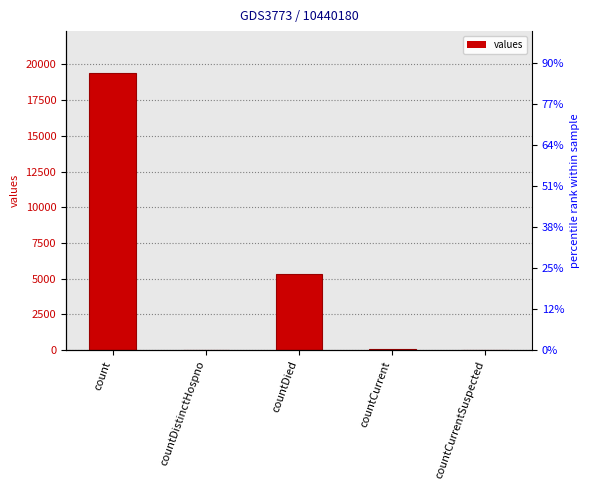

Which has a higher value, countDistinctHospno or count?

count